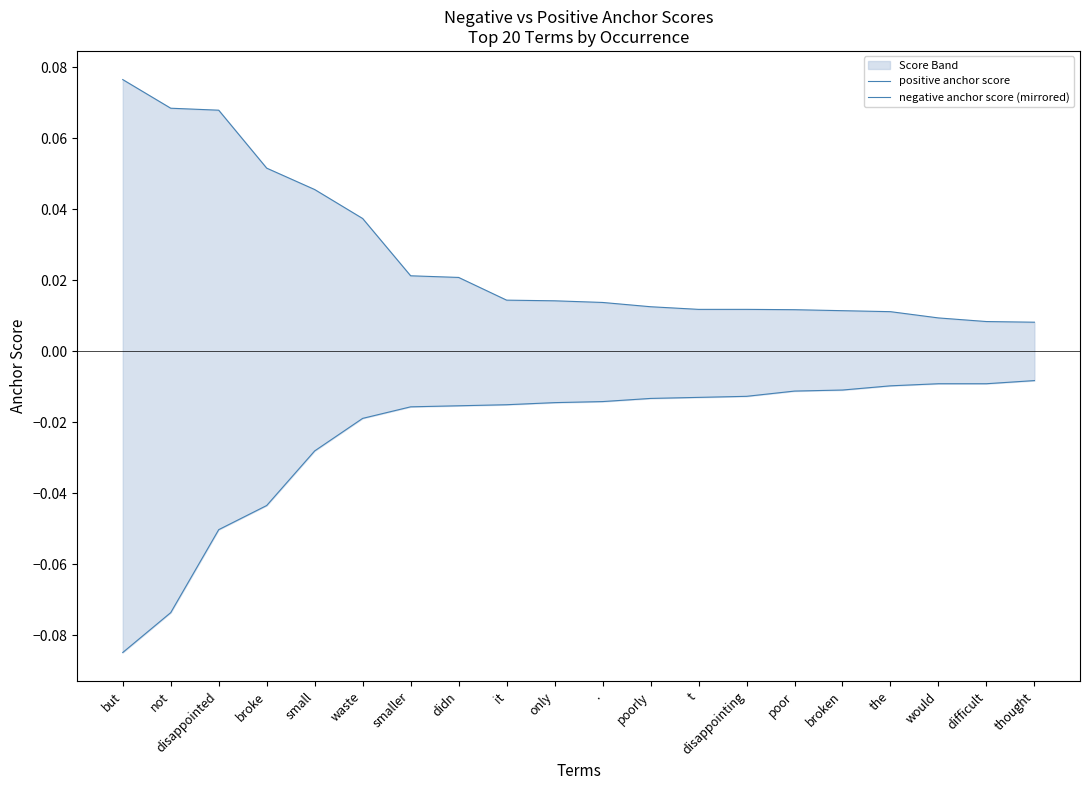

At which category does the chart reach its peak across all series?

but